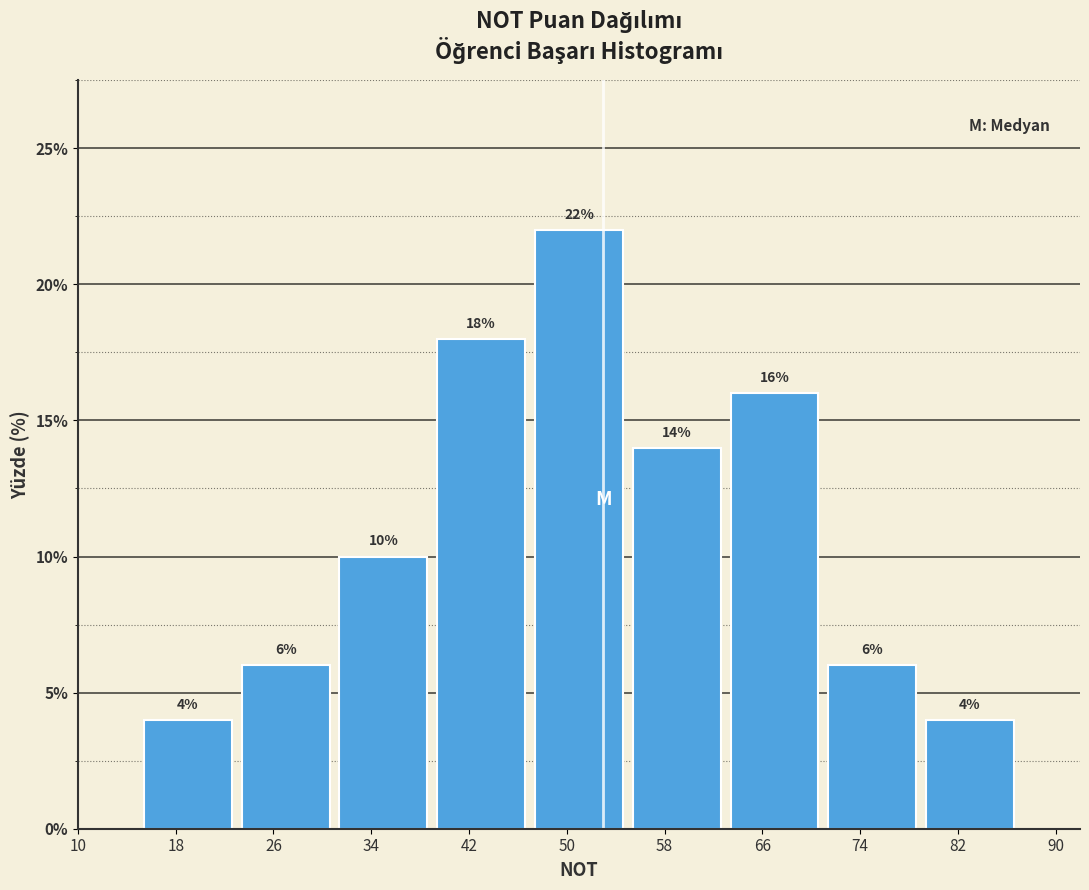

Reading left to right, what are all the values shown in this chart?

4.0	6.0	10.0	18.0	22.0	14.0	16.0	6.0	4.0